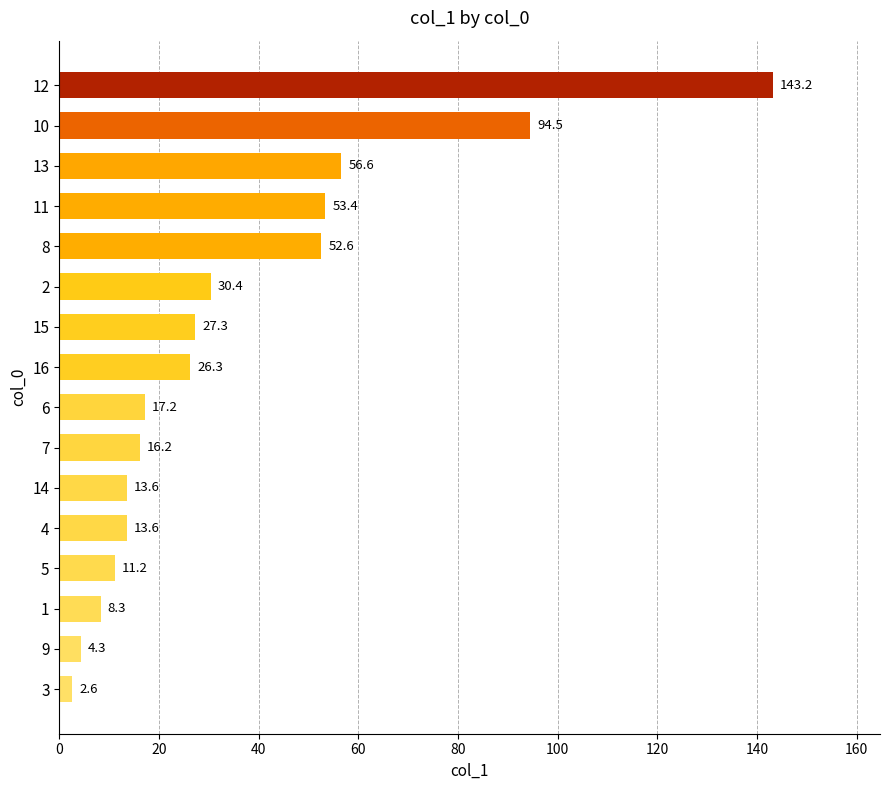

What is the difference between the values at 11 and 6?

36.2